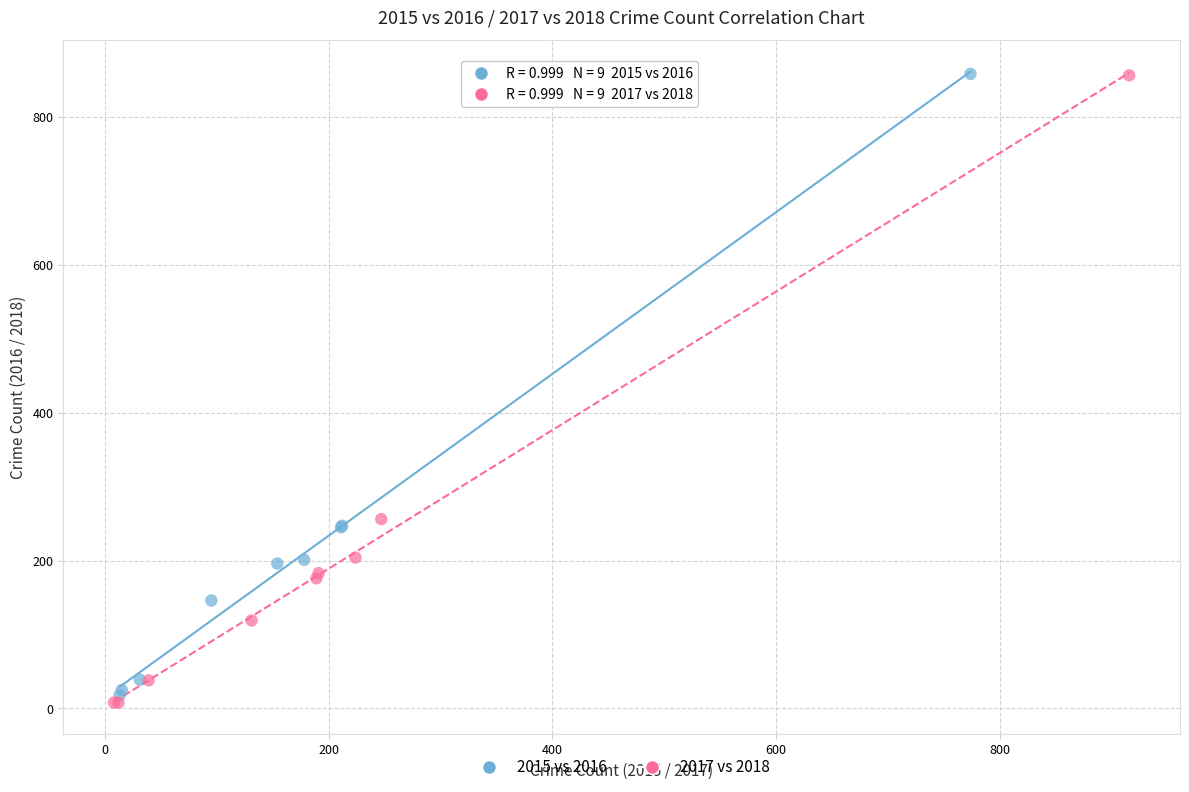

Which series reaches the minimum Y coordinate?

2017 vs 2018